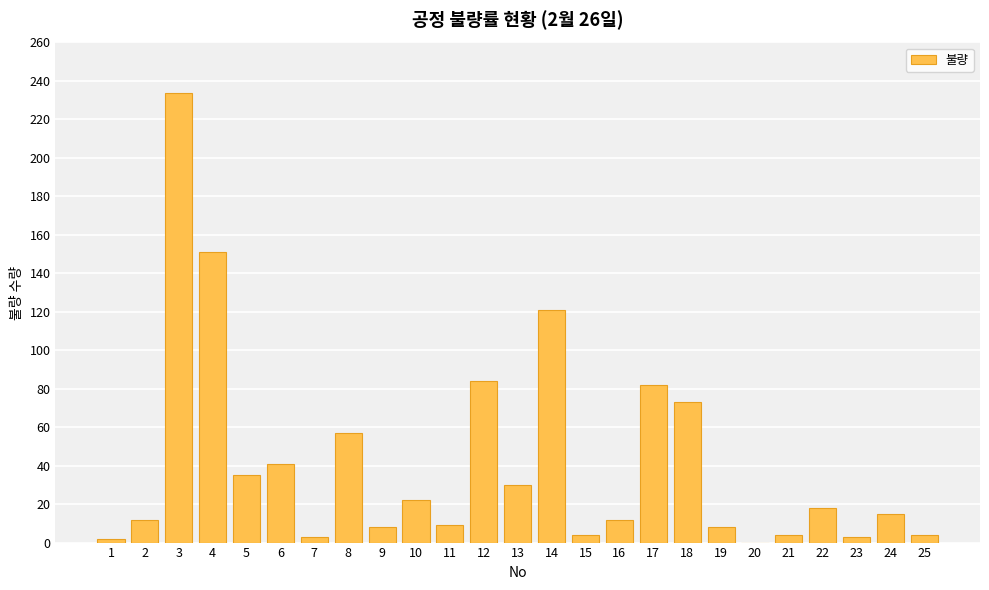

What is the change in value from 2 to 6?

+29